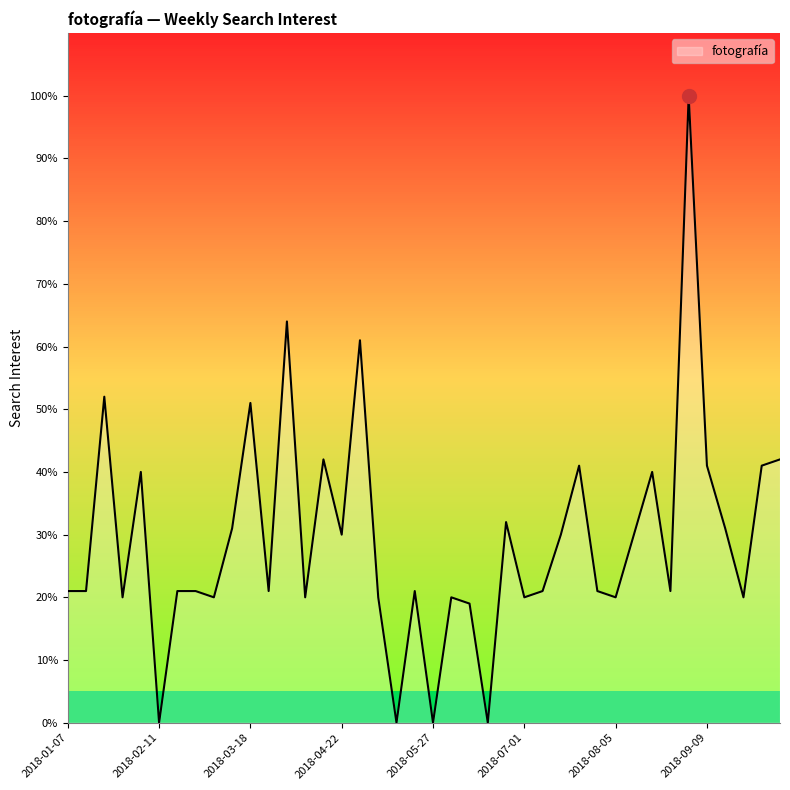

What is the maximum value shown in the chart?

100